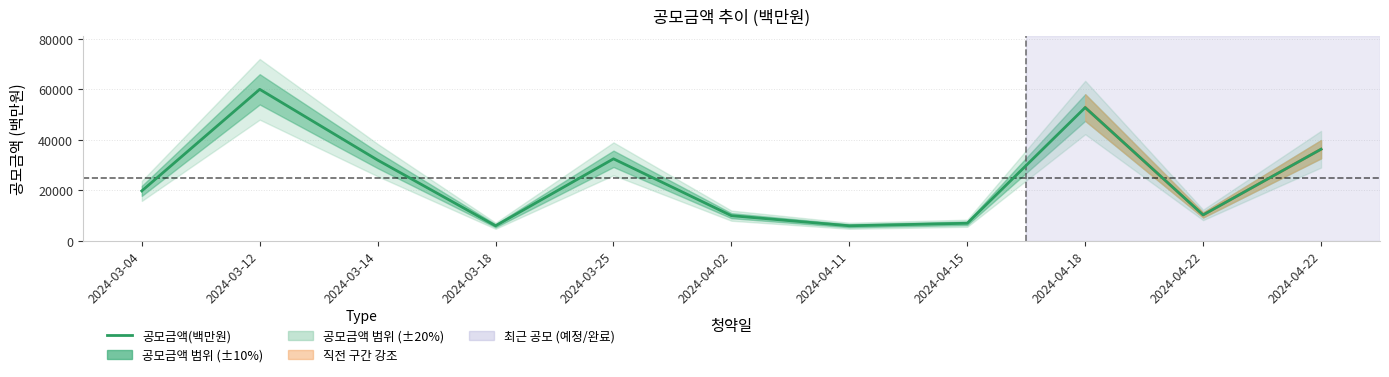

Which category has the highest value across all series?

2024-03-12